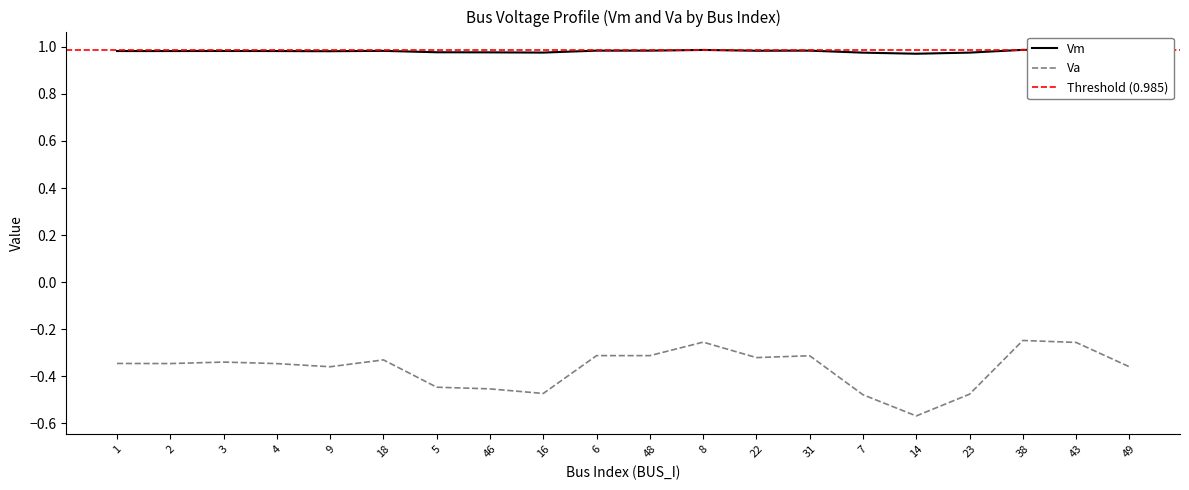

Which has a higher value, 23 or 48?

48